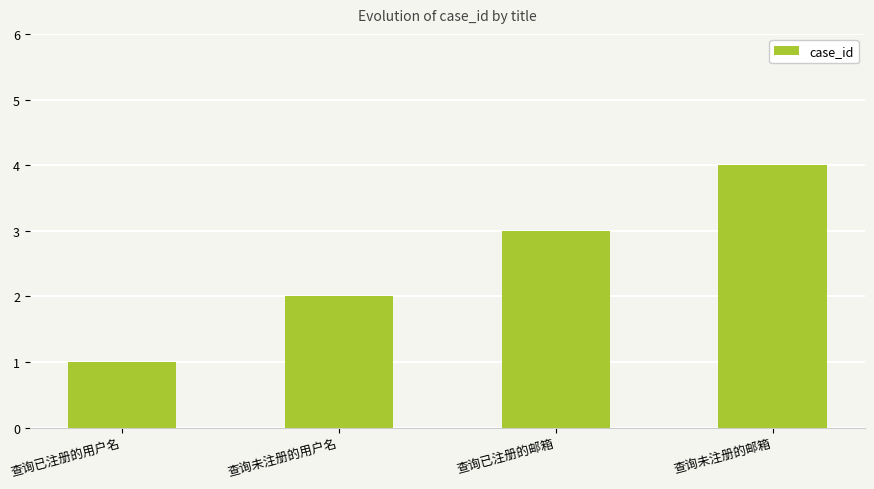

Is it true that the value at 查询已注册的邮箱 is 3?

True